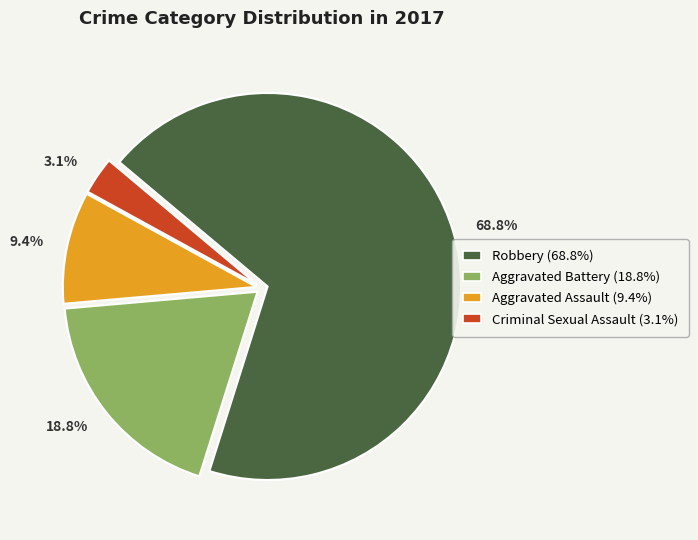

How many segments does this pie chart have?

4